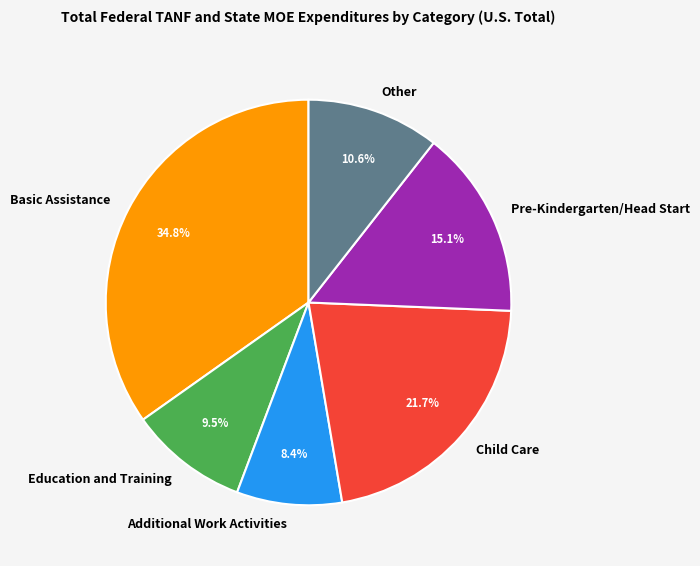

Does Other account for over 50% of the chart?

No